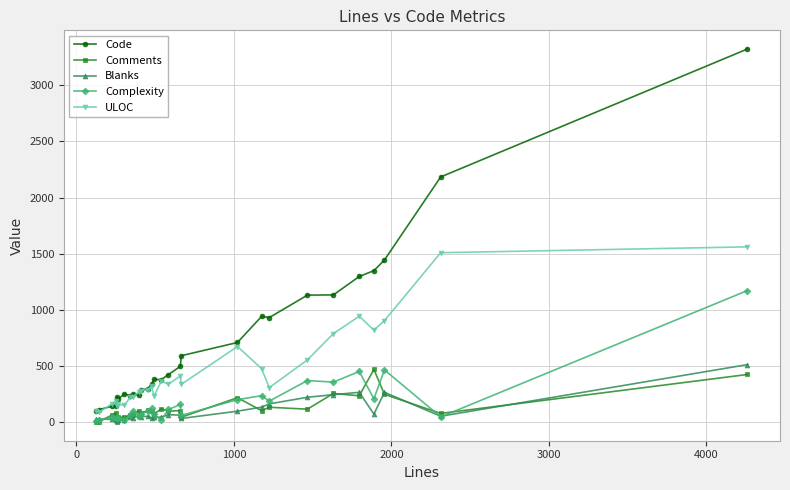

How many lines are shown in the chart?

5